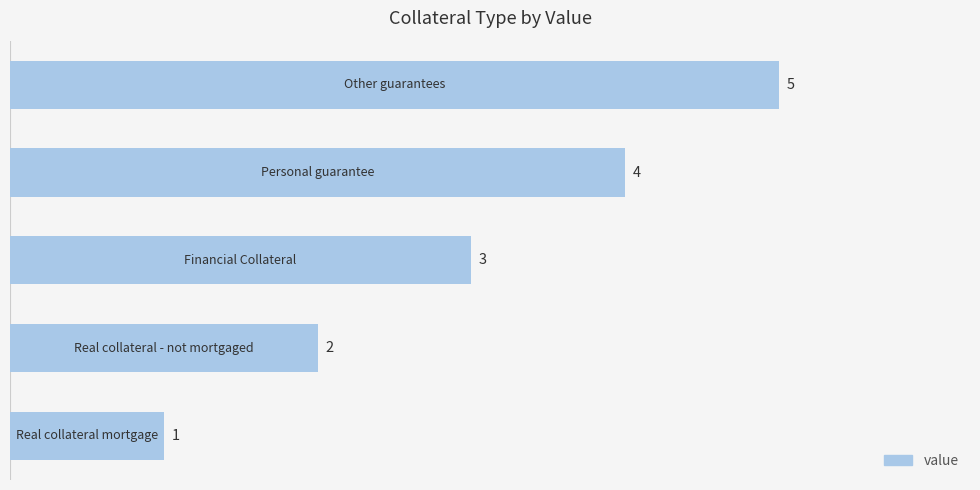

Count the values in the range 2 to 4.

3